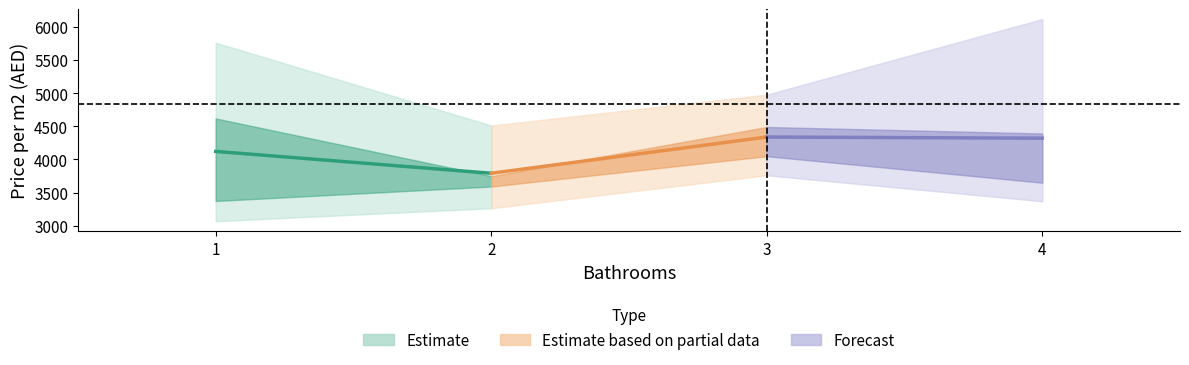

What is the average value of the Forecast series?

4329.1